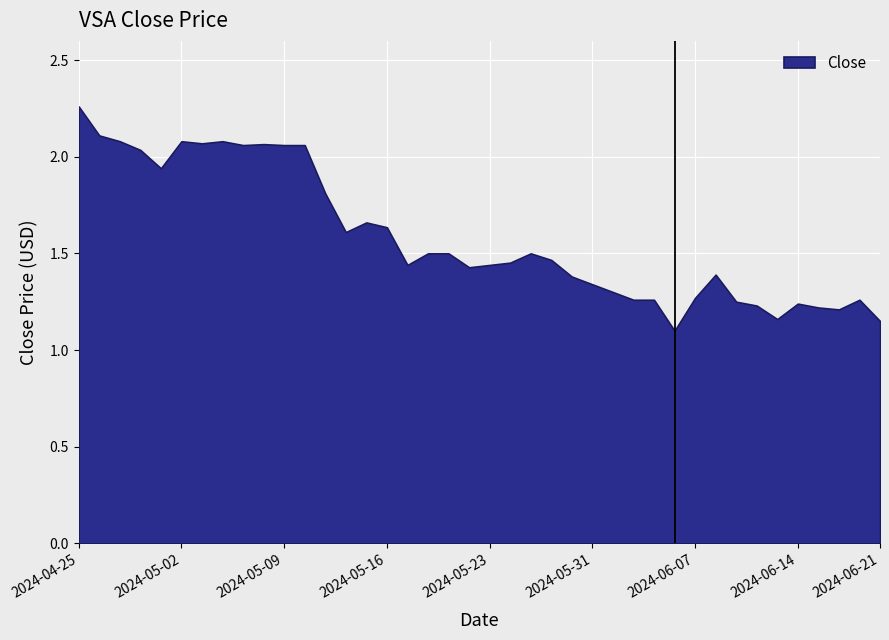

What is the value of the 33rd point from the left?

1.2